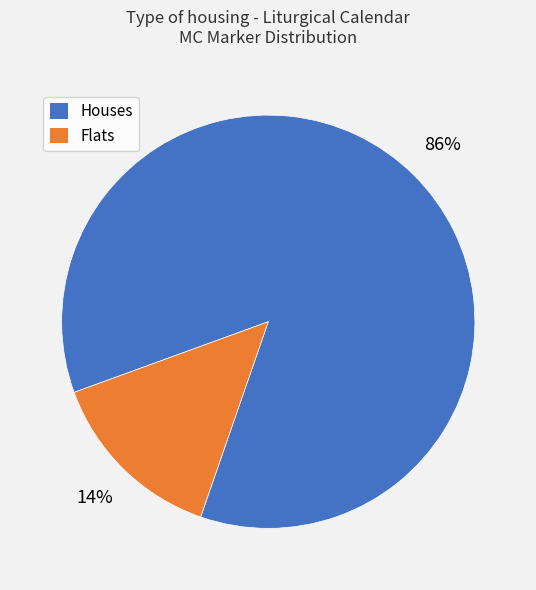

To the nearest percent, what is the difference between the largest and smallest slice percentages?

72%